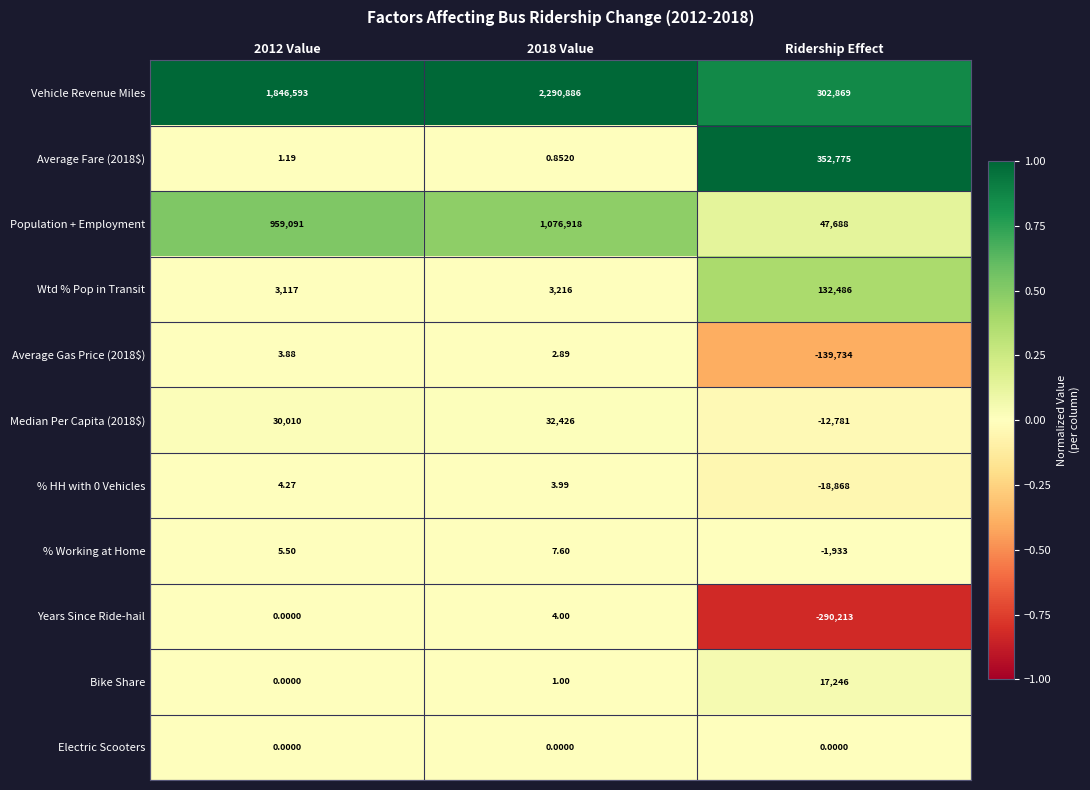

Is the value of Average Gas Price (2018$) at 2018 Value greater than the value of % HH with 0 Vehicles at 2012 Value?

No